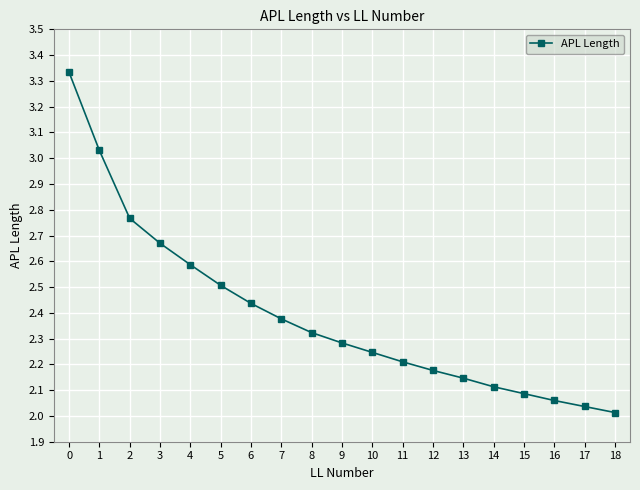

What is the value of the 6th point from the left?

2.5